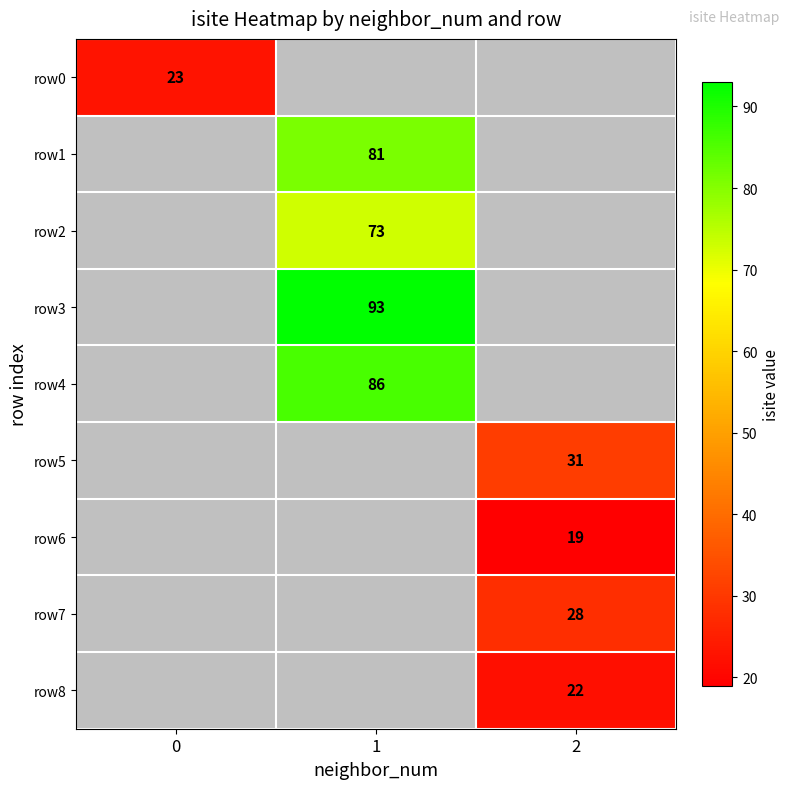

True or false: row1 has a value of 122 at 1.

False